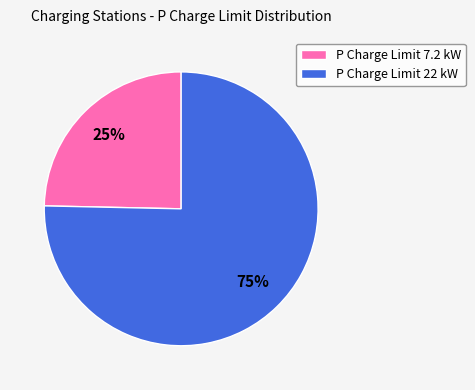

Do P Charge Limit 22 kW and P Charge Limit 7.2 kW together represent more than half of the pie?

Yes